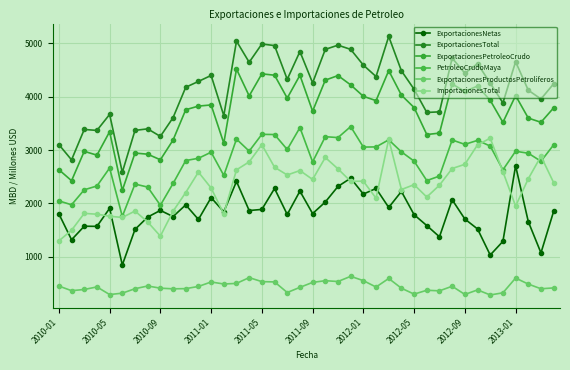

What is the maximum value shown in the chart?

5129.6